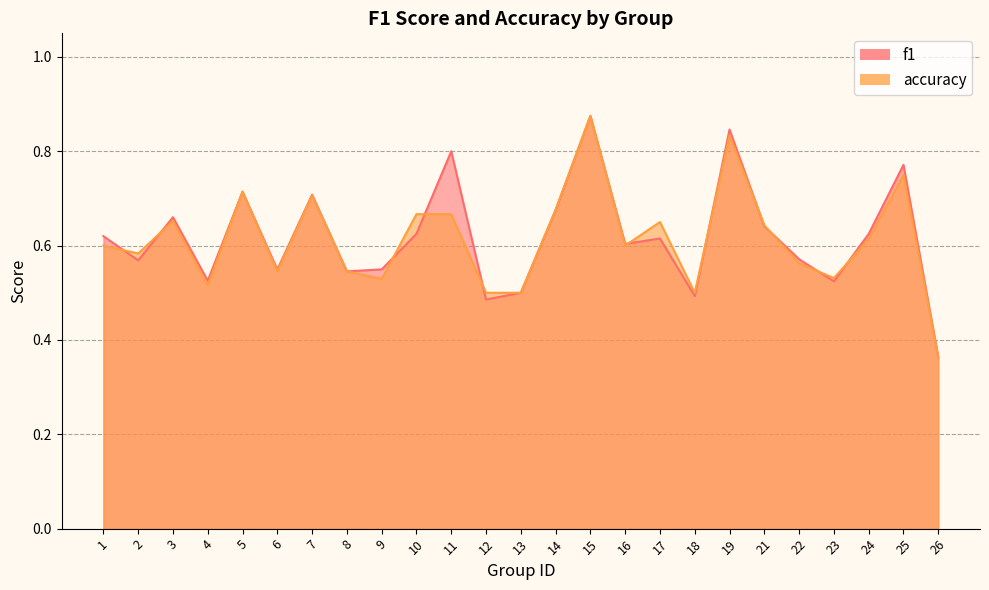

Reading left to right, transcribe all the data shown in this chart.

f1: 1=0.6	2=0.6	3=0.7	4=0.5	5=0.7	6=0.5	7=0.7	8=0.5	9=0.5	10=0.6	11=0.8	12=0.5	13=0.5	14=0.7	15=0.9	16=0.6	17=0.6	18=0.5	19=0.8	21=0.6	22=0.6	23=0.5	24=0.6	25=0.8	26=0.4
accuracy: 1=0.6	2=0.6	3=0.7	4=0.5	5=0.7	6=0.5	7=0.7	8=0.5	9=0.5	10=0.7	11=0.7	12=0.5	13=0.5	14=0.7	15=0.9	16=0.6	17=0.7	18=0.5	19=0.8	21=0.6	22=0.6	23=0.5	24=0.6	25=0.8	26=0.4